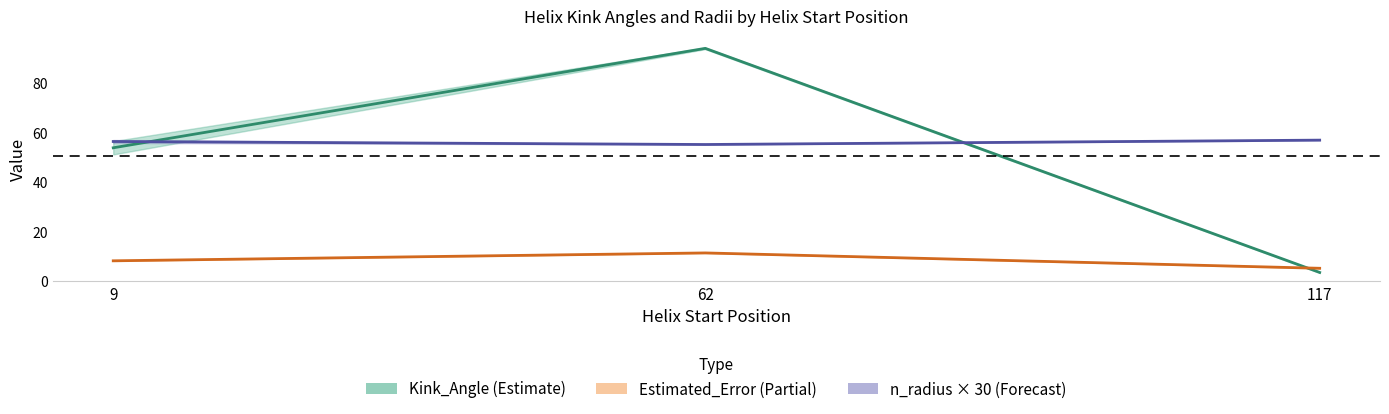

Reading left to right, list all the values displayed in this chart.

Kink_Angle (Estimate): 9=53.9	62=94.1	117=3.5
Estimated_Error (Partial): 9=8.2	62=11.4	117=5.2
n_radius × 30 (Forecast): 9=56.4	62=55.2	117=57.0